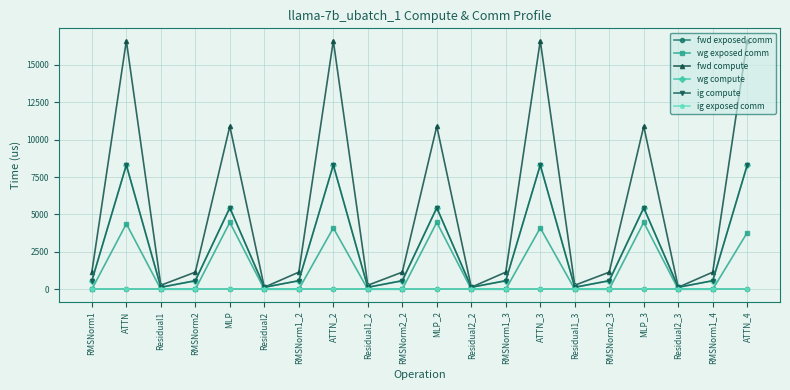

True or false: fwd exposed comm has more than 0 interior local peaks.

False